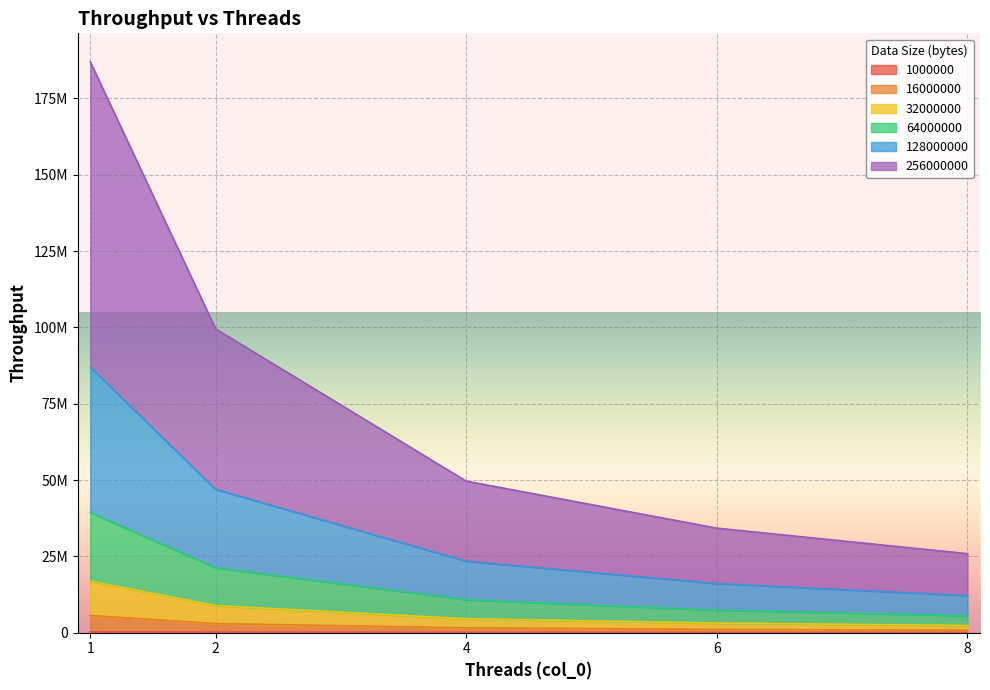

True or false: 64000000 and 1000000 intersect in this chart.

False